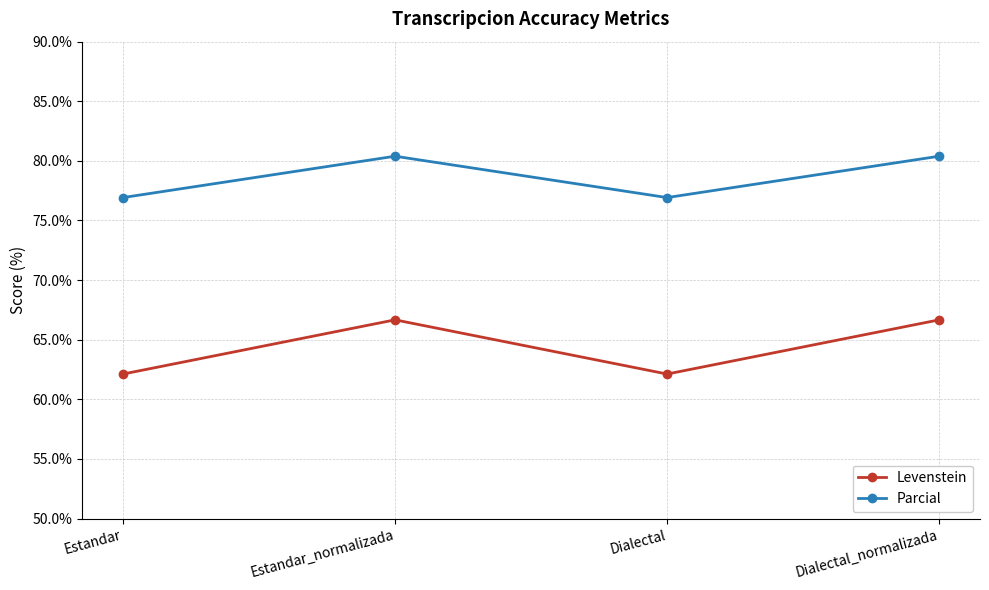

List the series in order of their peak value, lowest first.

Levenstein, Parcial